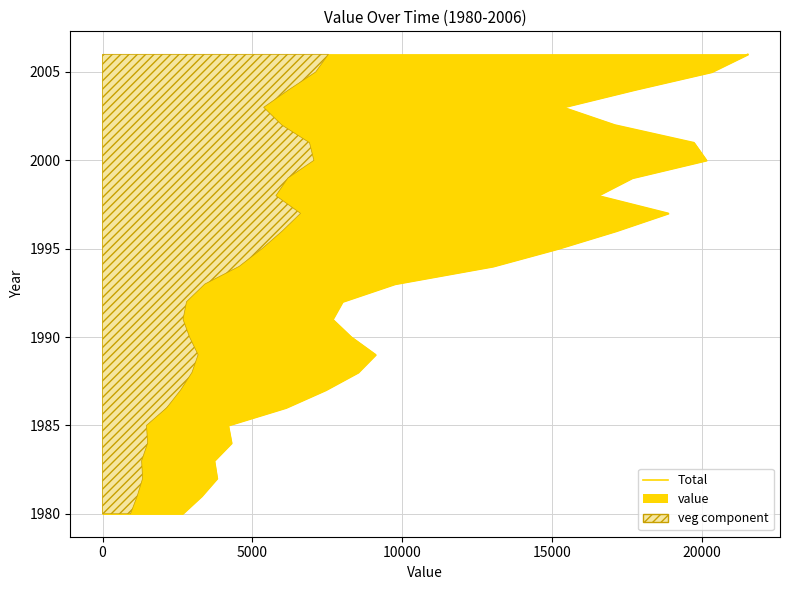

True or false: there are more than 2 points higher than both neighbors.

False